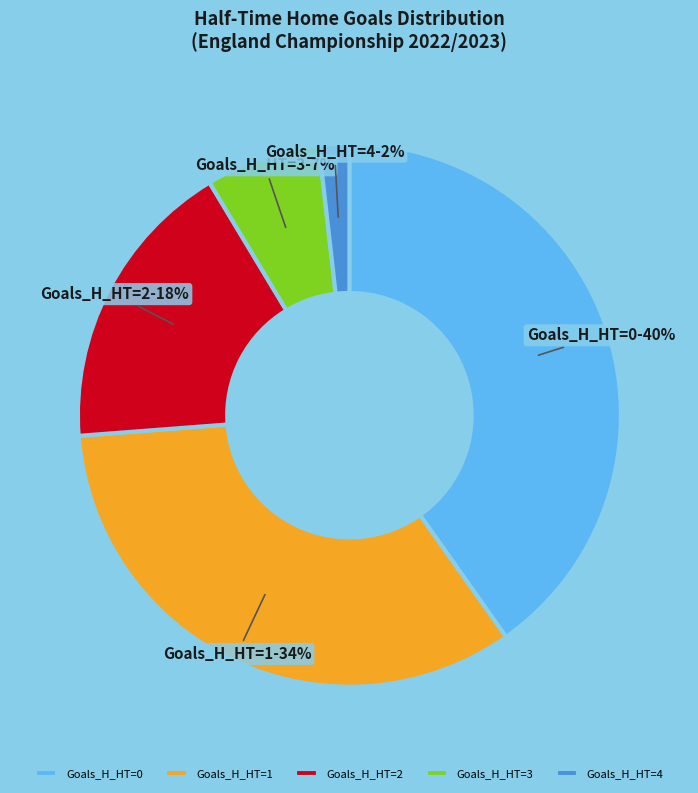

Count the number of slices in the pie.

5